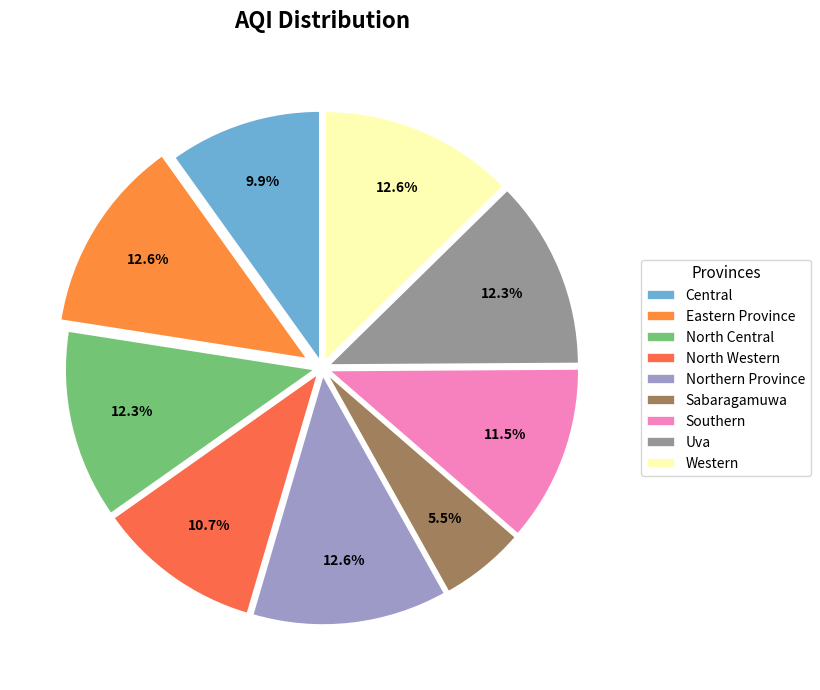

What portion of the pie excludes Uva?

87.7%